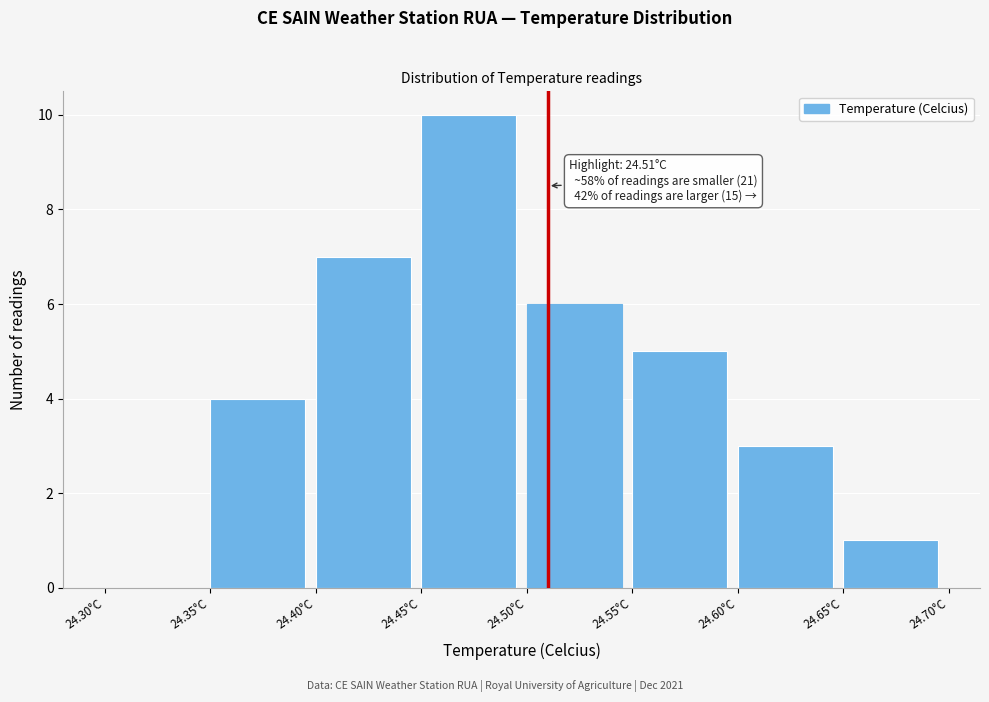

Which range on the x-axis has the tallest bar?

24.45 to 24.50